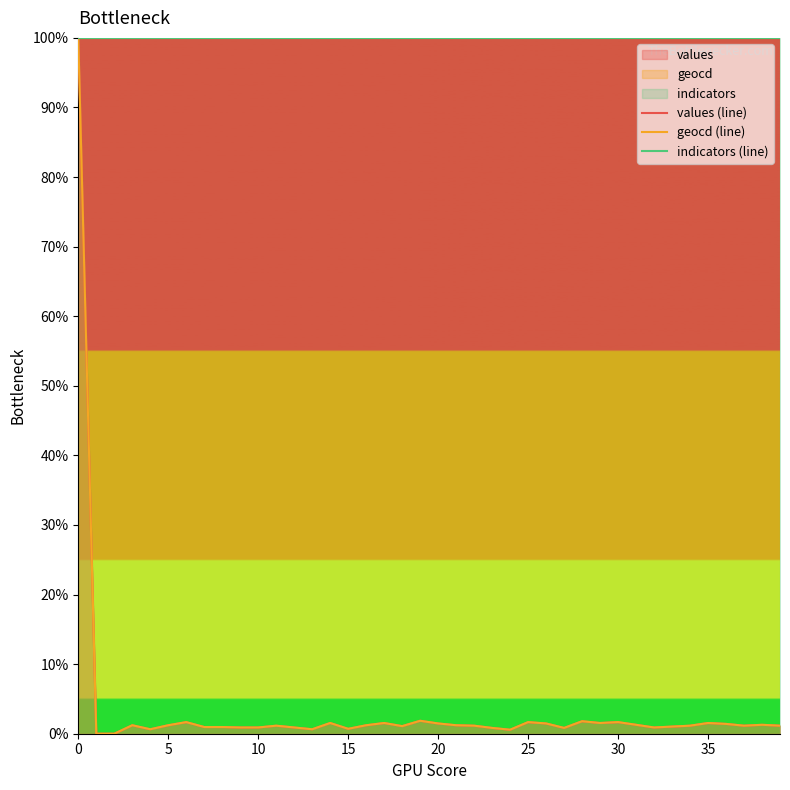

What are all the series names shown in the legend?

values (line), geocd (line), indicators (line)